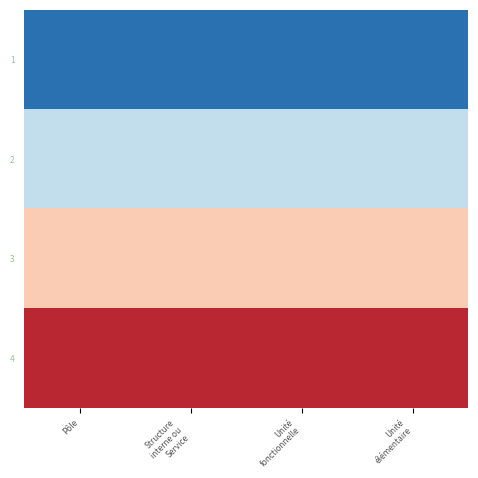

Rank the series at Unité élémentaire from highest to lowest value.

4, 3, 2, 1